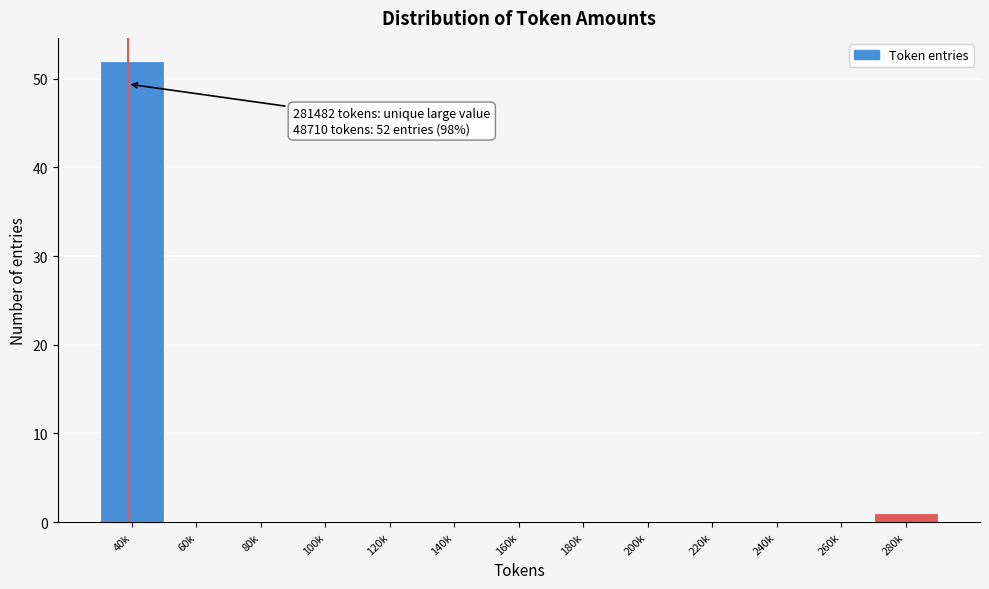

Reading right to left, what are all the values shown in this chart?

280k=1	260k=0	240k=0	220k=0	200k=0	180k=0	160k=0	140k=0	120k=0	100k=0	80k=0	60k=0	40k=52